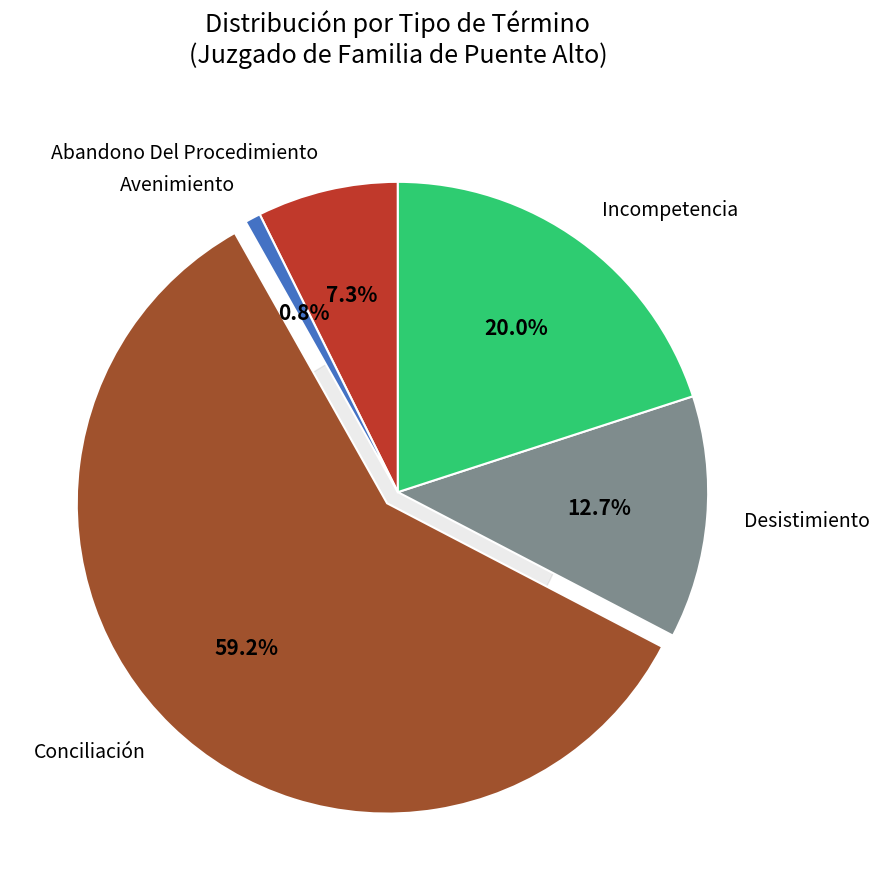

To the nearest percent, what portion does Incompetencia represent?

20%